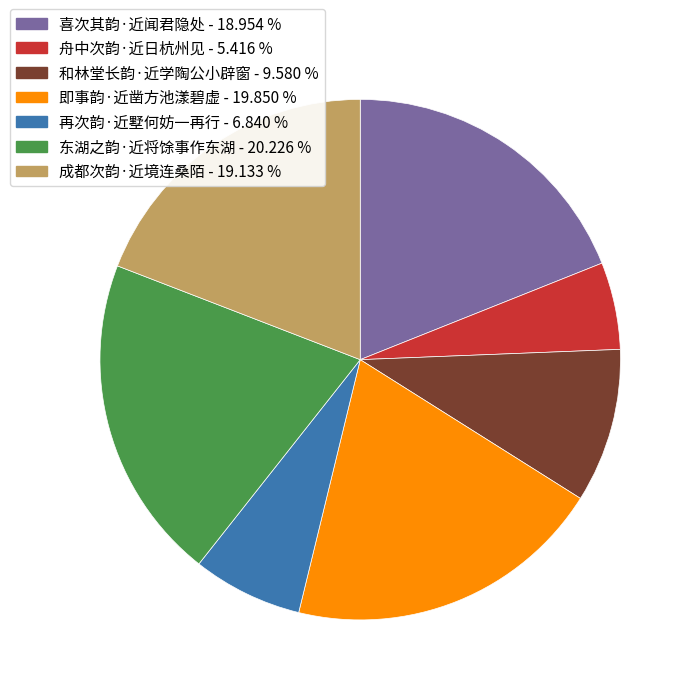

Count the number of slices in the pie.

7